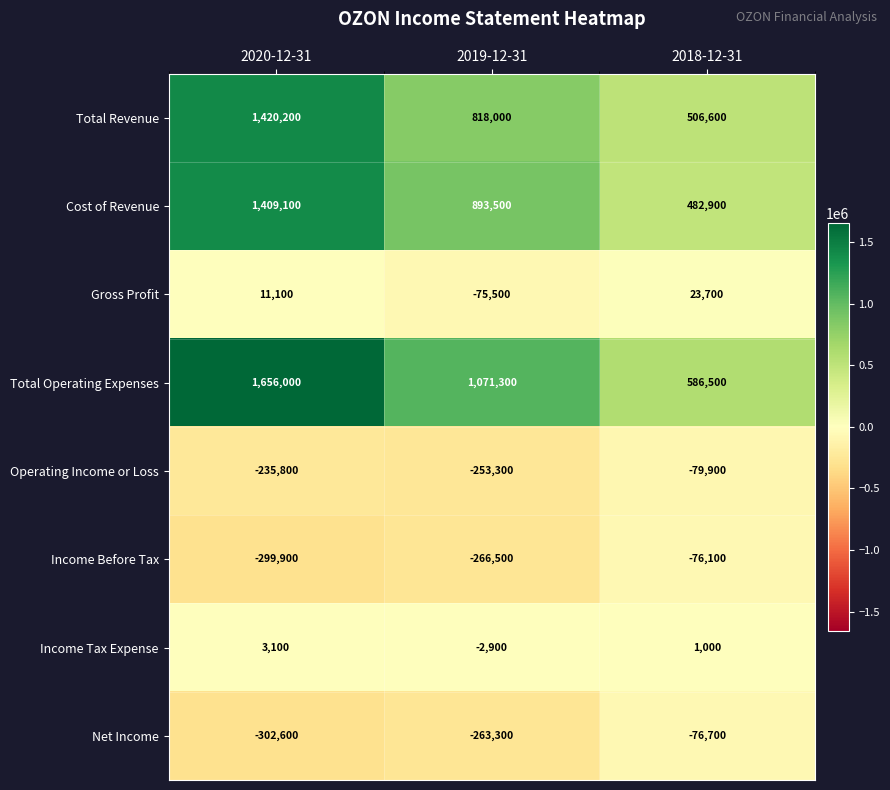

Count the Total Operating Expenses values in the range 586500 to 1656000.

3